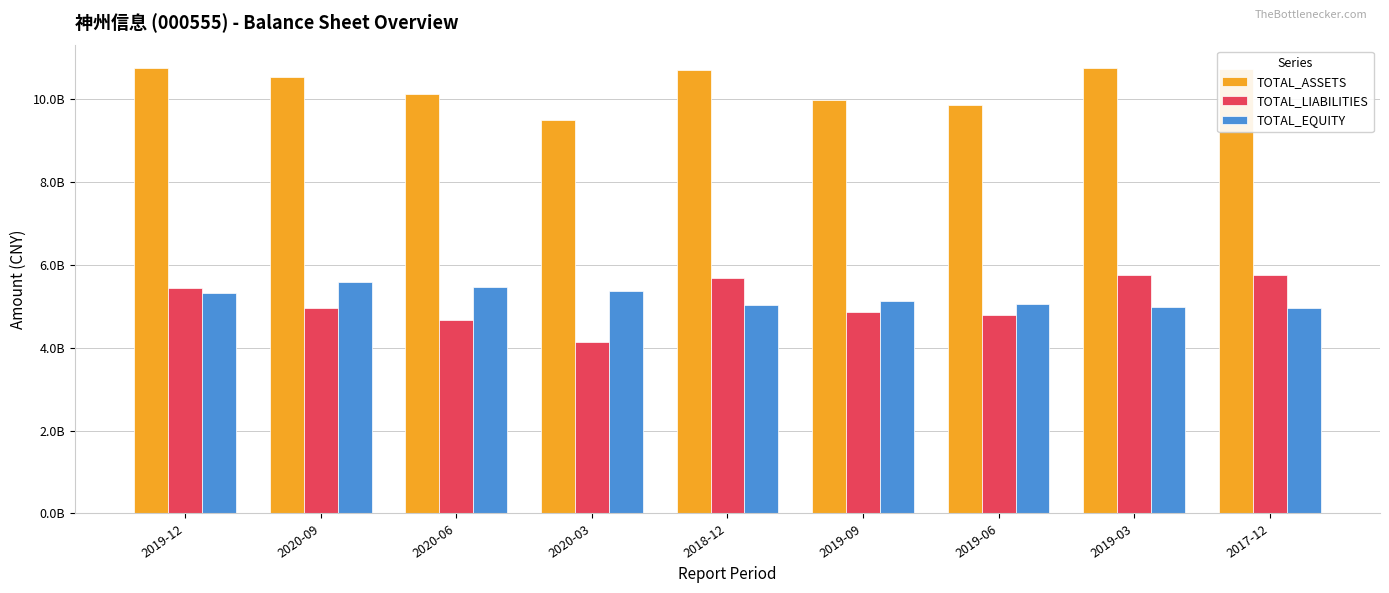

List the labels in order of TOTAL_LIABILITIES value, smallest first.

2020-03, 2020-06, 2019-06, 2019-09, 2020-09, 2019-12, 2018-12, 2019-03, 2017-12